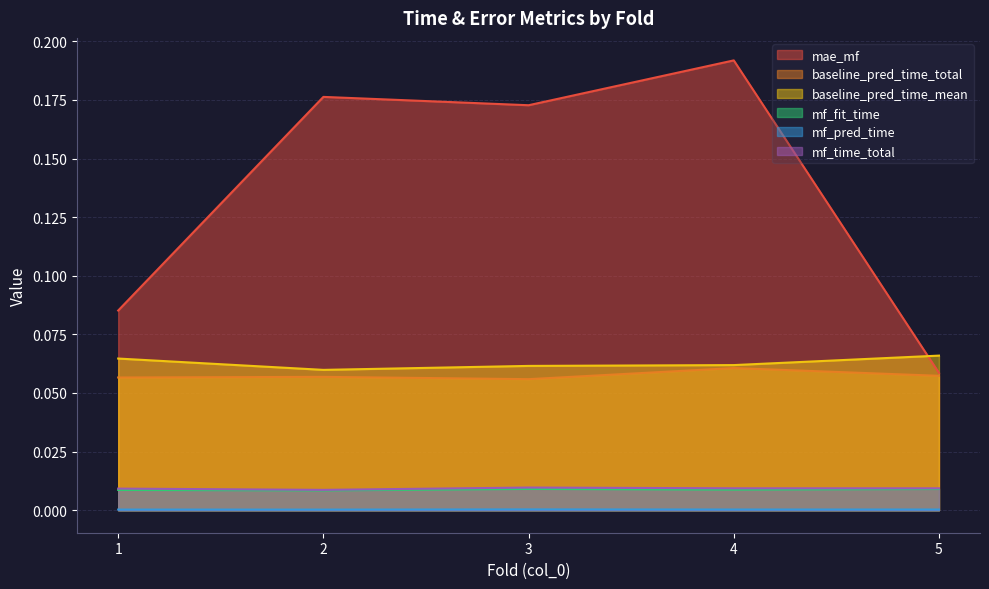

True or false: mf_pred_time has a value of 0.0 at 2.

True